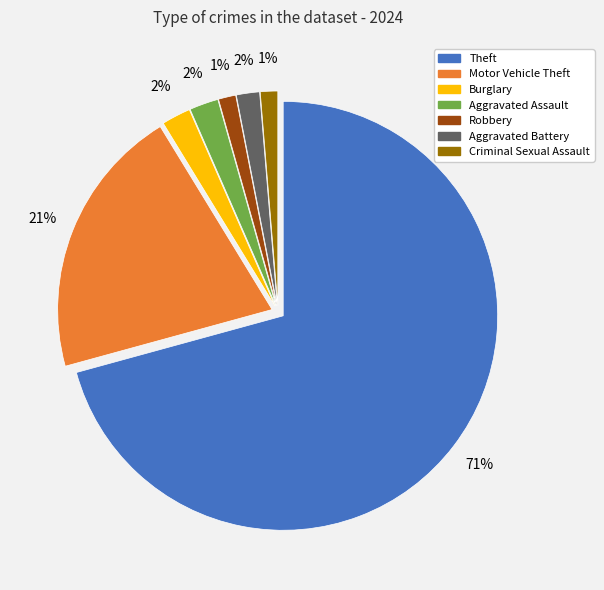

Is there any slice that represents more than half of the pie?

Yes